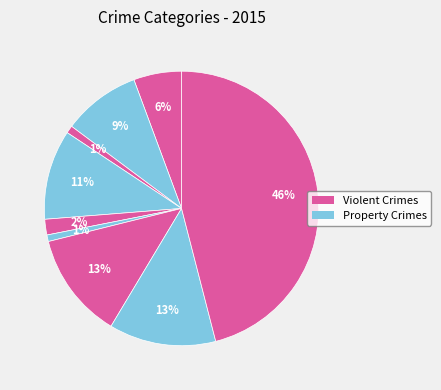

Is there any slice that represents more than half of the pie?

No